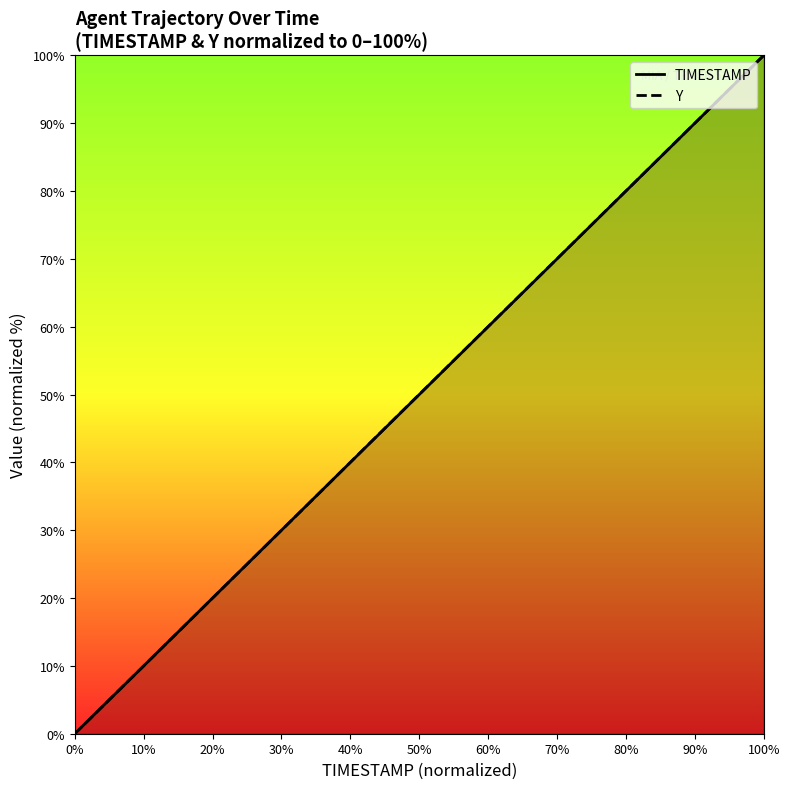

At which category is the sum across all series the highest?

100%